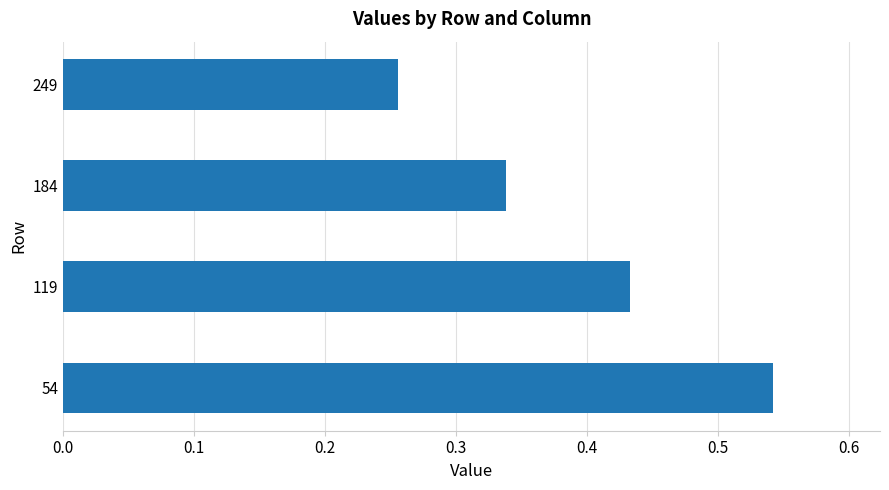

Rank the categories by value from lowest to highest.

249, 184, 119, 54